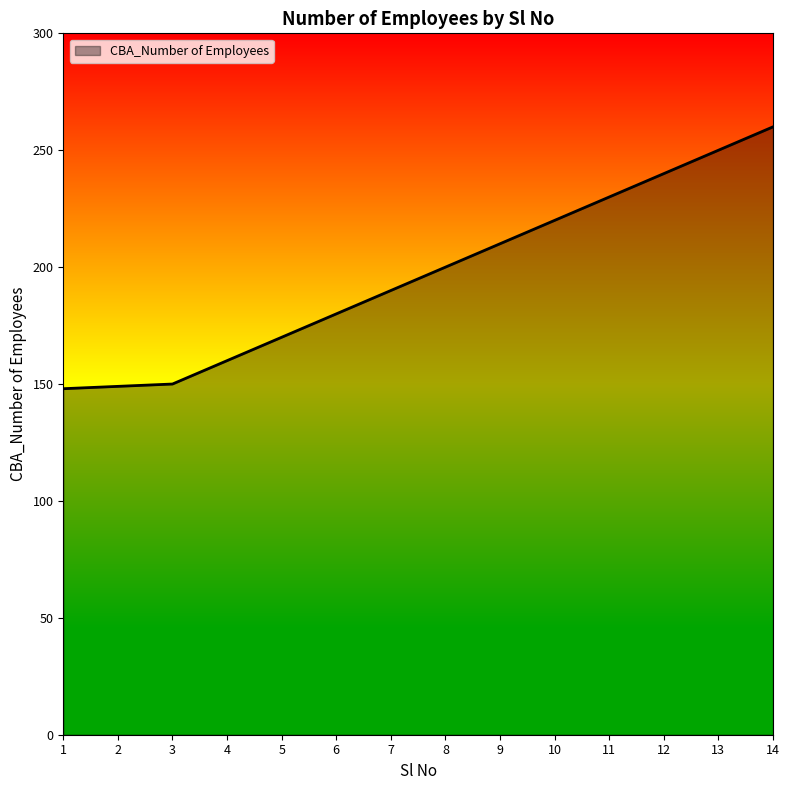

What is the change in value from 6 to 13?

+70